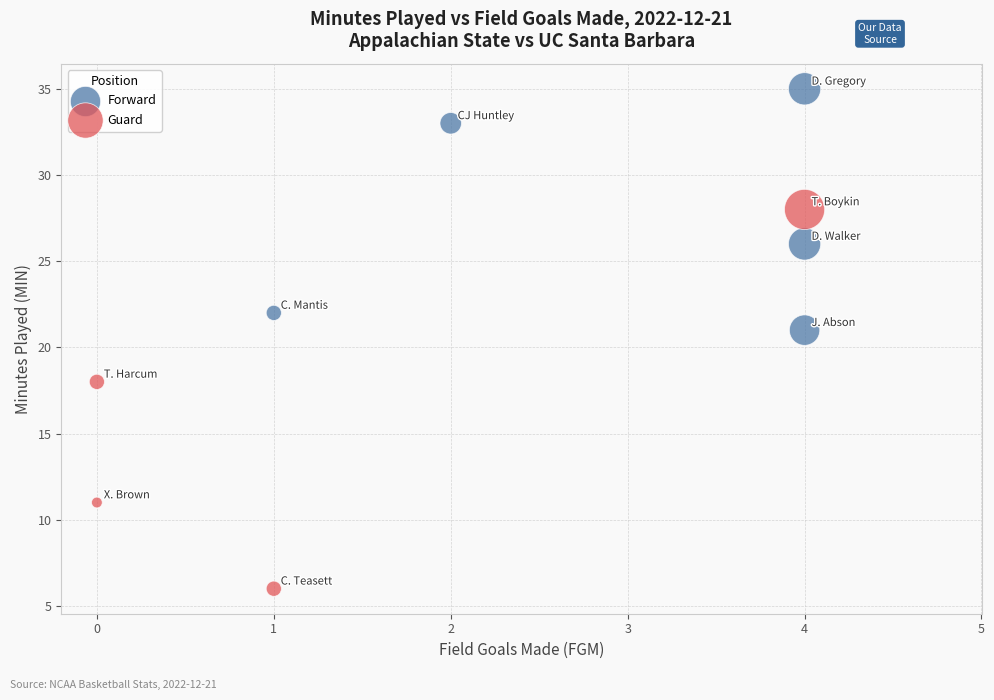

Which series has the largest Y range (max minus min)?

Guard